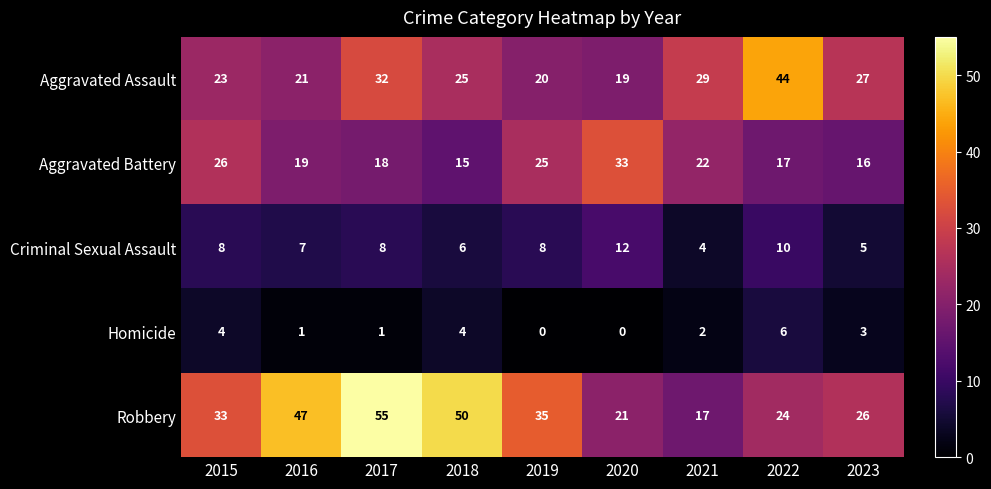

Which series has the largest total across all categories?

Robbery